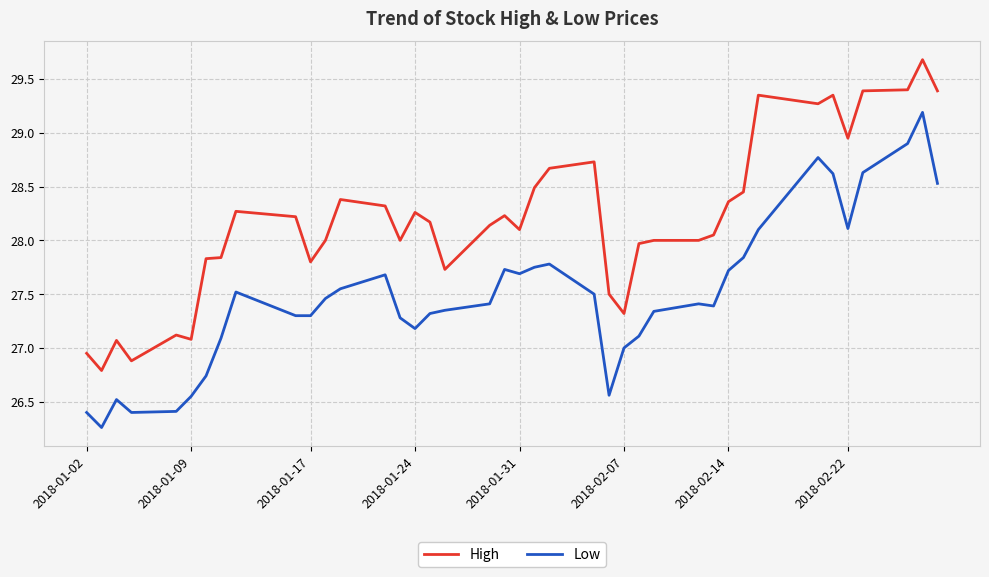

True or false: High and Low cross at least once.

False